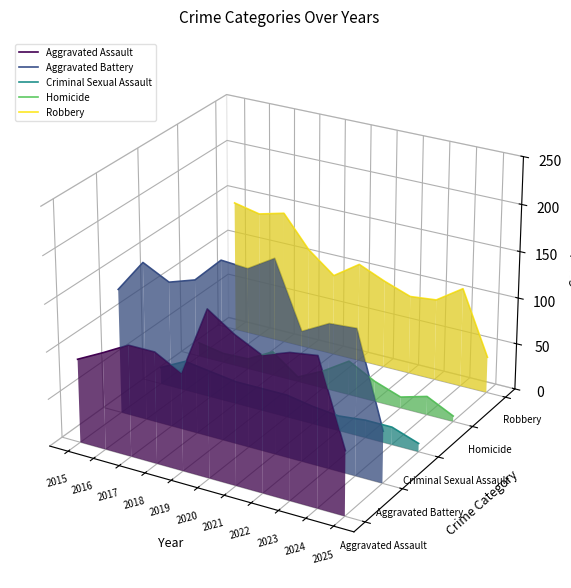

What are all the series names shown in the legend?

Aggravated Assault, Aggravated Battery, Criminal Sexual Assault, Homicide, Robbery